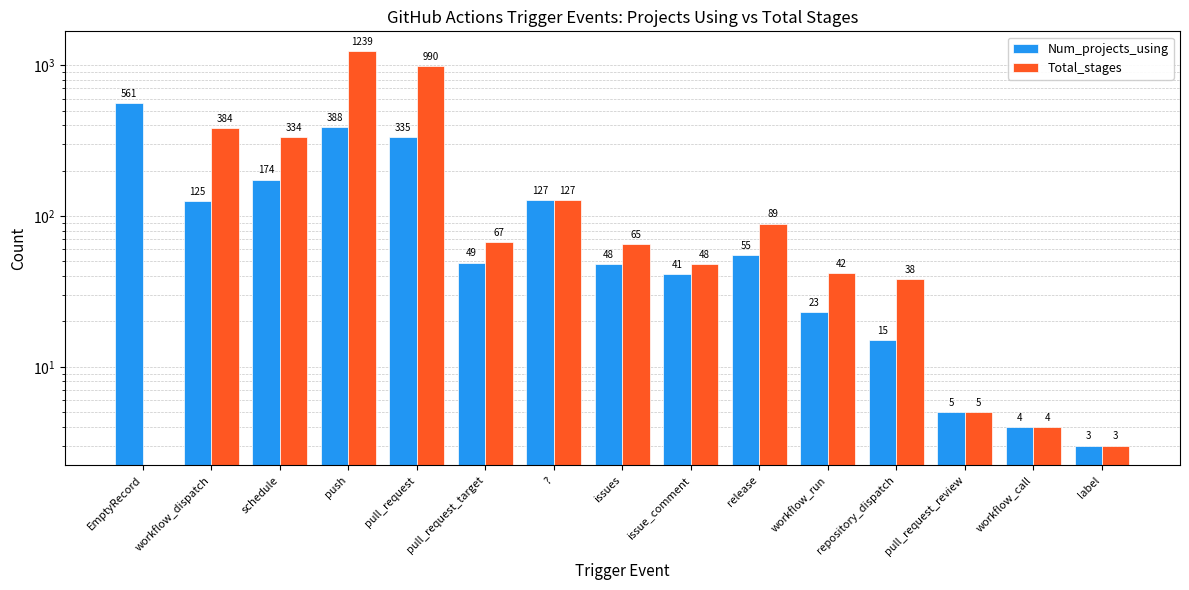

Which series has the largest range (max minus min)?

Total_stages